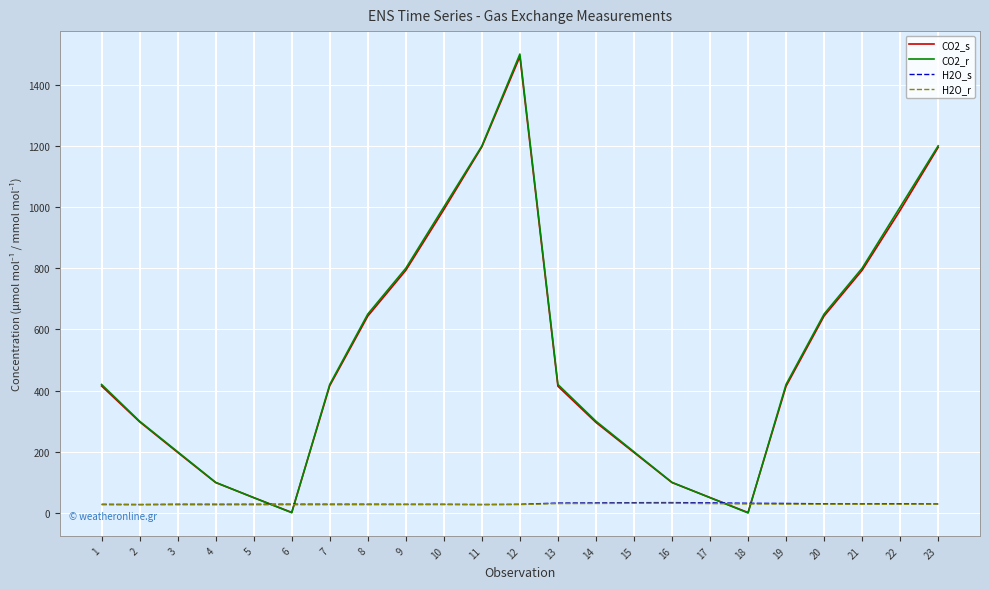

How many values in the H2O_r series are below 27?

7